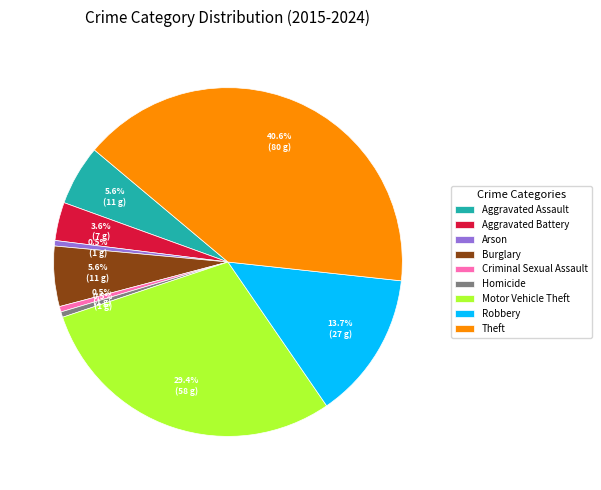

Is the sum of Homicide and Arson greater than half?

No